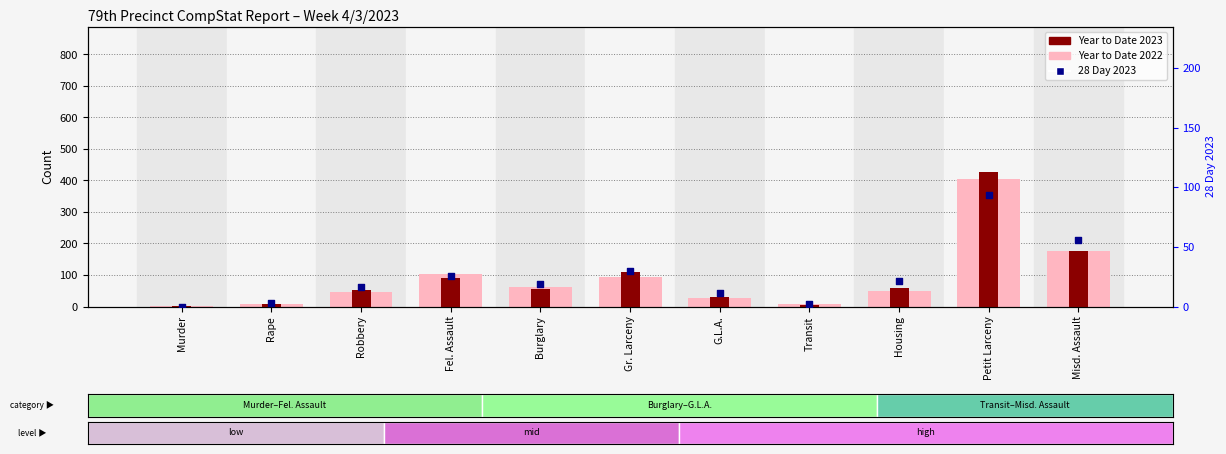

Which series has the largest total across all categories?

Year to Date 2023